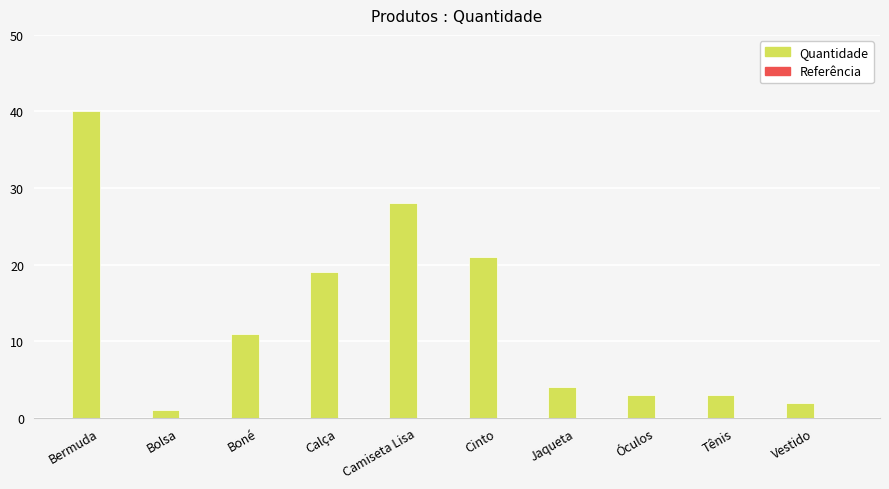

The chart shows a value of 2 at Vestido. True or false?

True